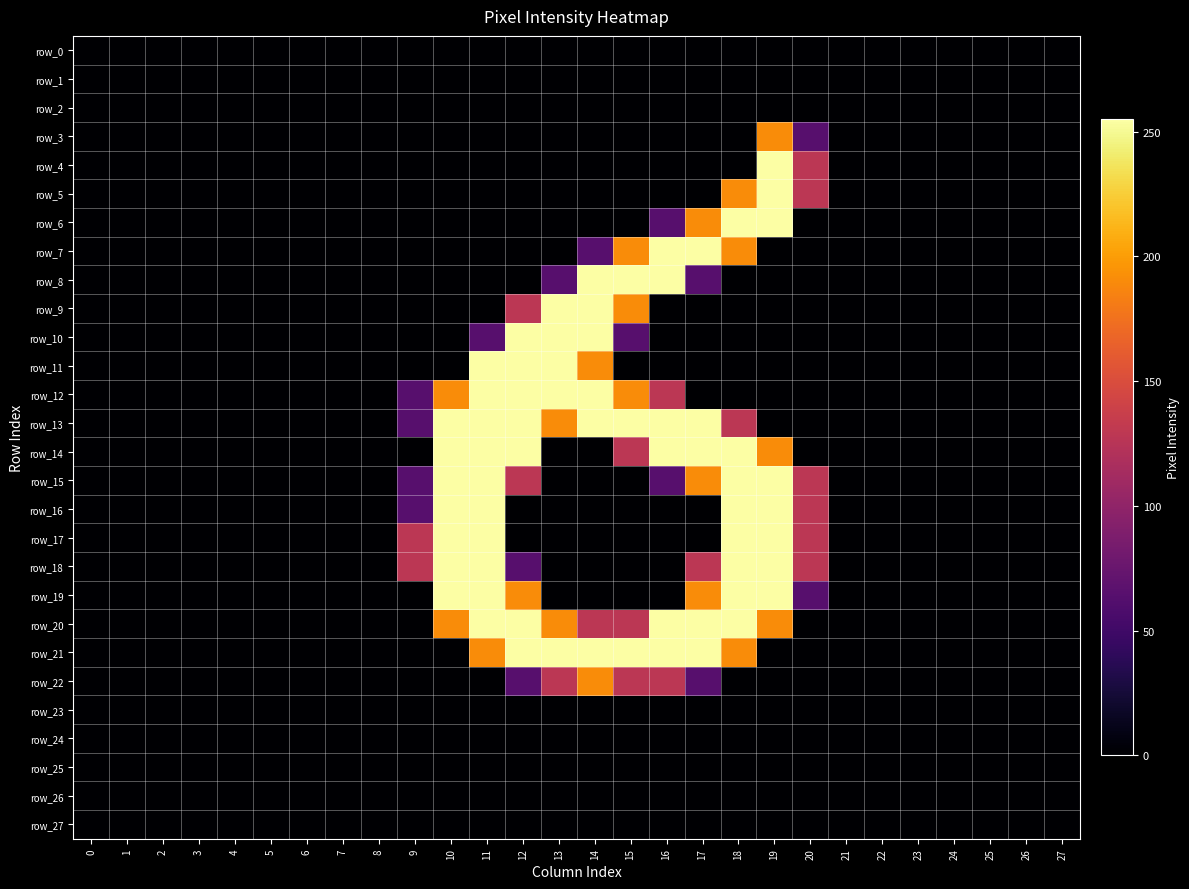

List the labels in order of row_26 value, smallest first.

0, 1, 2, 3, 4, 5, 6, 7, 8, 9, 10, 11, 12, 13, 14, 15, 16, 17, 18, 19, 20, 21, 22, 23, 24, 25, 26, 27